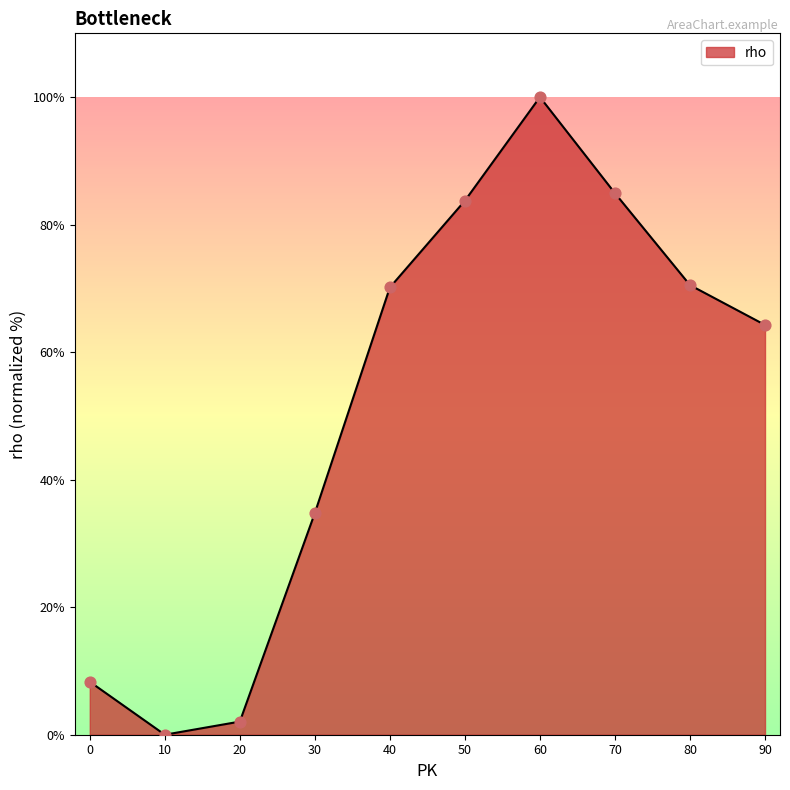

Between 70 and 50, which is larger?

70